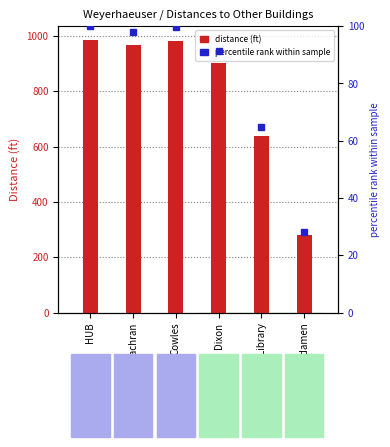

What position from the right is Cowles?

4